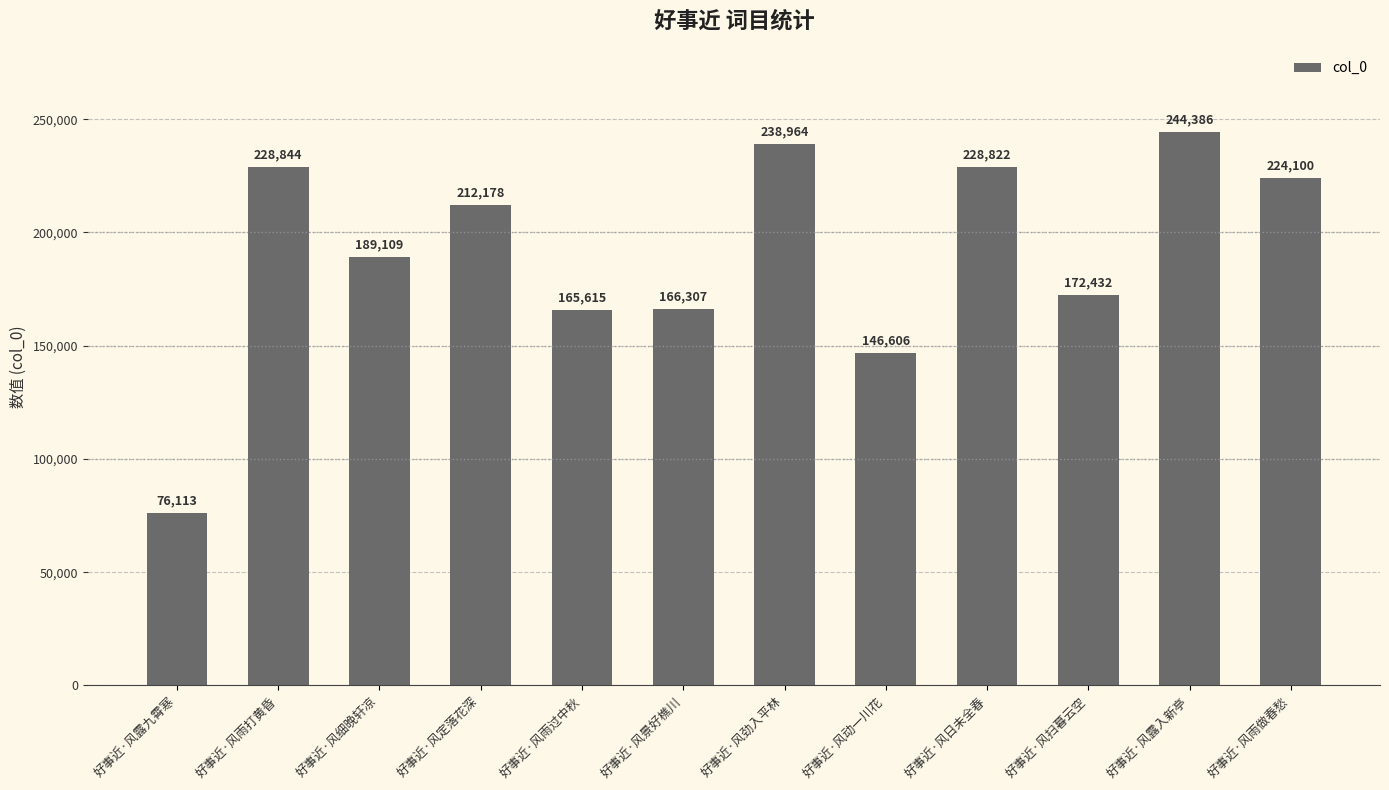

Reading right to left, transcribe all the data shown in this chart.

好事近·风雨做春愁=224100	好事近·风露入新亭=244386	好事近·风扫暮云空=172432	好事近·风日未全春=228822	好事近·风动一川花=146606	好事近·风劲入平林=238964	好事近·风景好樵川=166307	好事近·风雨过中秋=165615	好事近·风定落花深=212178	好事近·风细晚轩凉=189109	好事近·风雨打黄昏=228844	好事近·风露九霄寒=76113